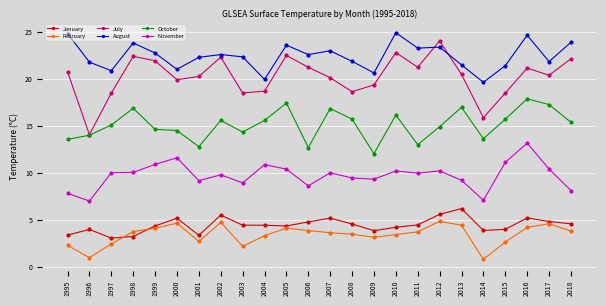

What is the value of the August point at the 23rd from the left?

21.8